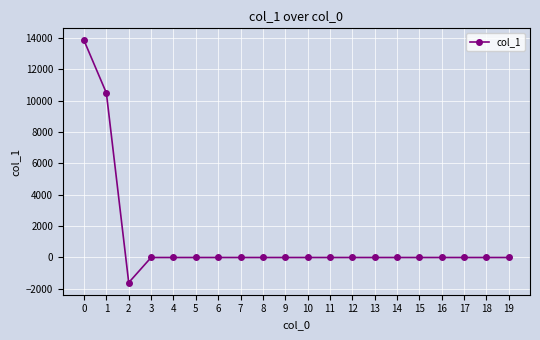

How many data points does each series have?

20